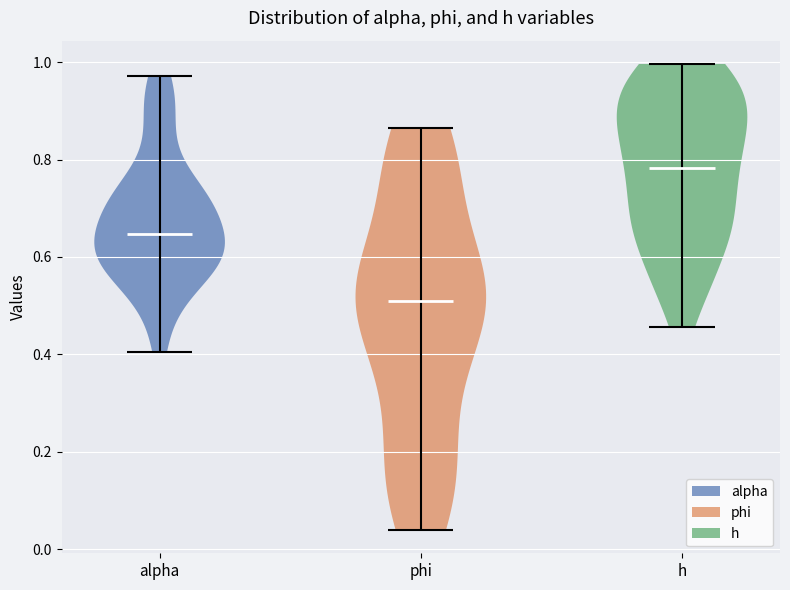

Reading left to right, read every violin against the y-axis: where its median line is, and the lowest and highest points it reaches. The values are not printed on the chart, so give them approximately, as read against the axis.

alpha: median line 0.64, lowest point 0.40, highest point 0.98
phi: median line 0.52, lowest point 0.04, highest point 0.86
h: median line 0.78, lowest point 0.46, highest point 1.00